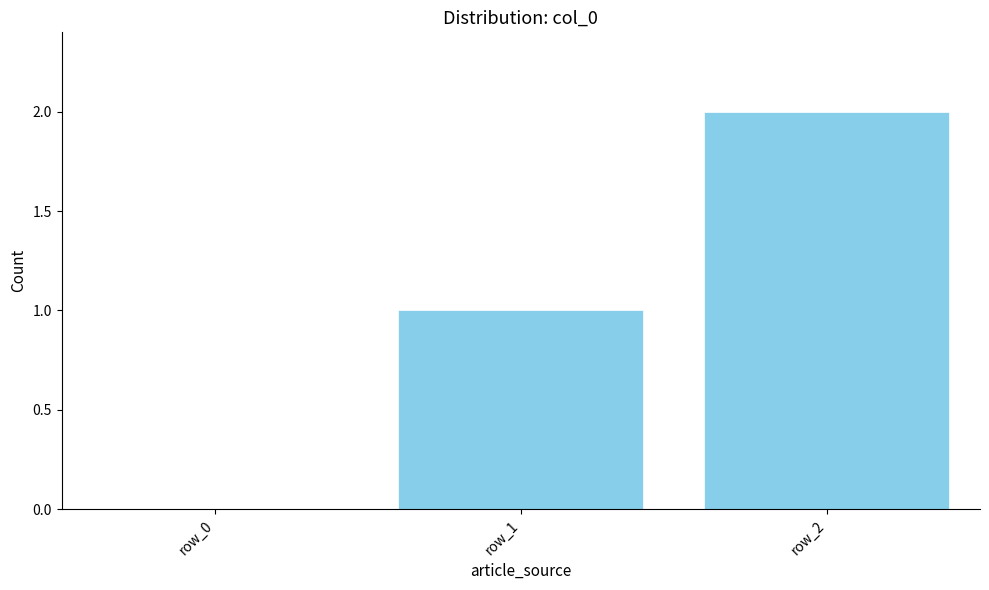

Does the chart contain stacked bars?

No